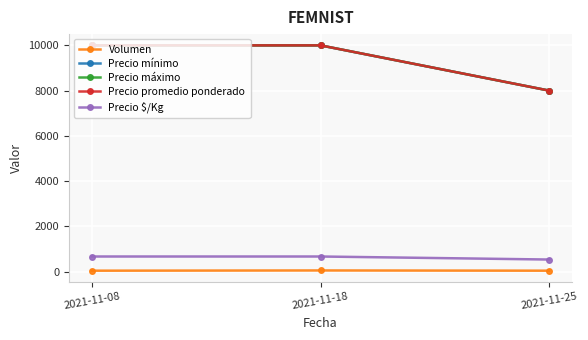

What is the value of the Precio mínimo point at the 1st from the left?

10000